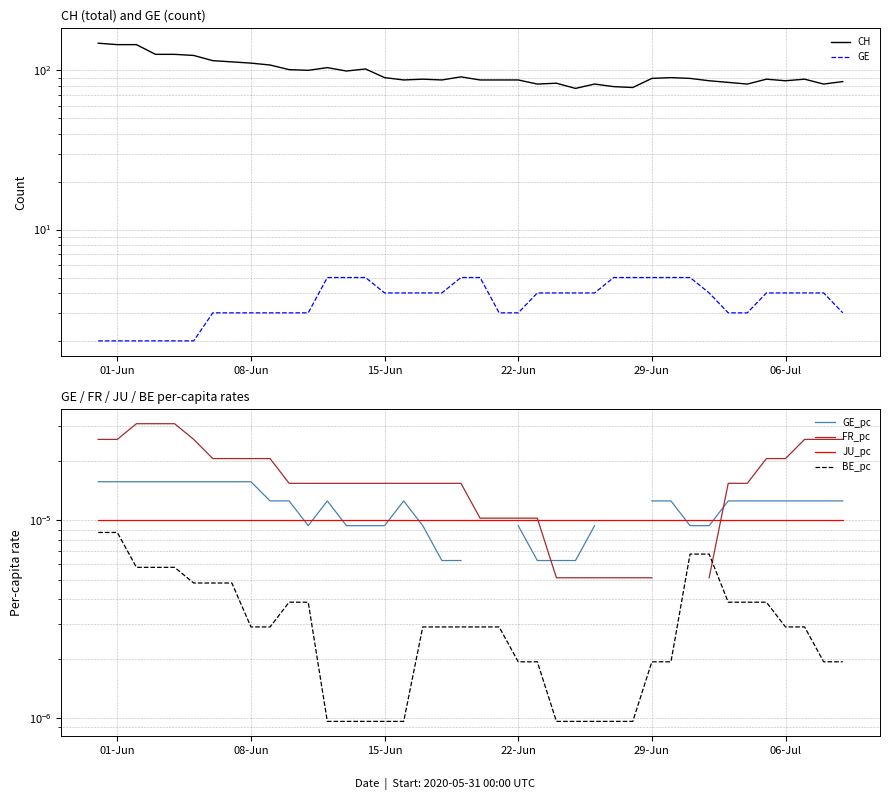

True or false: FR_pc and GE_pc intersect in this chart.

True